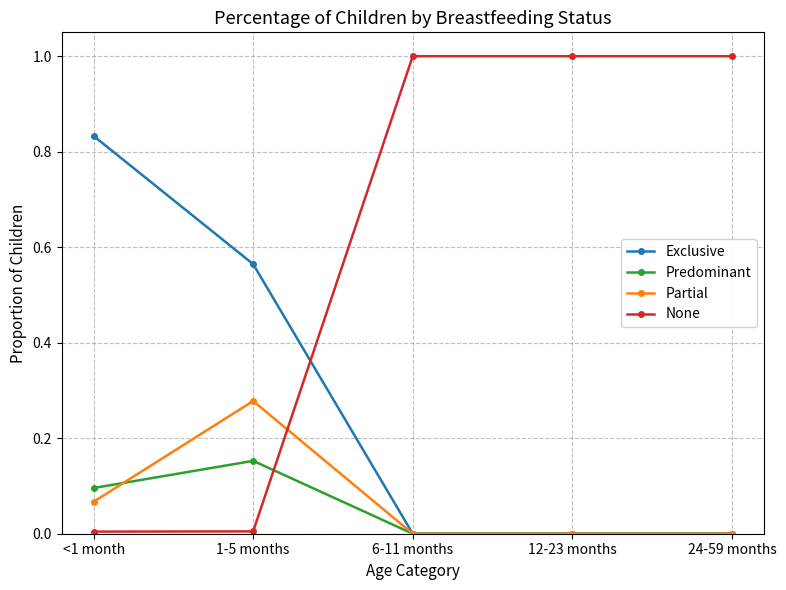

True or false: Exclusive has a value of 0.0 at 24-59 months.

True